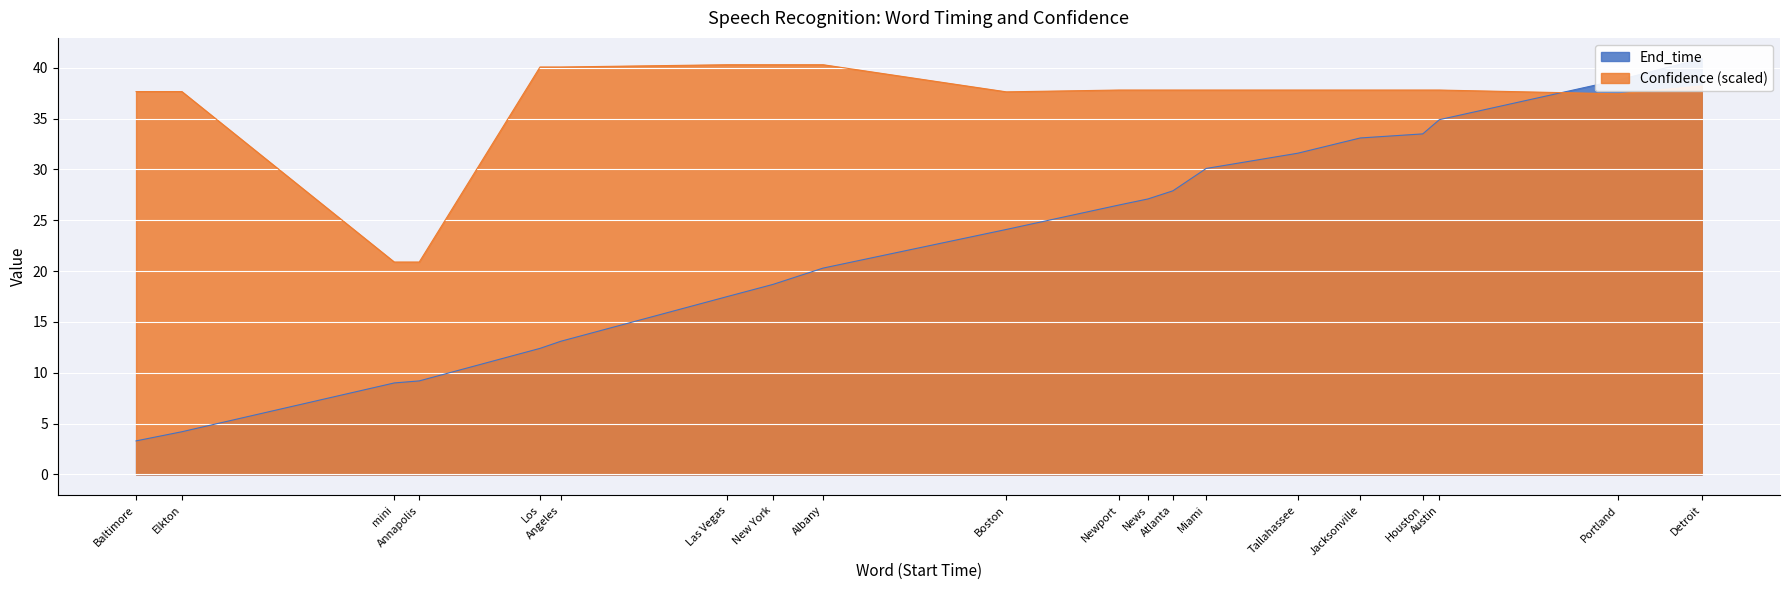

What is the difference between the Confidence values at Austin and Las Vegas?

2.5